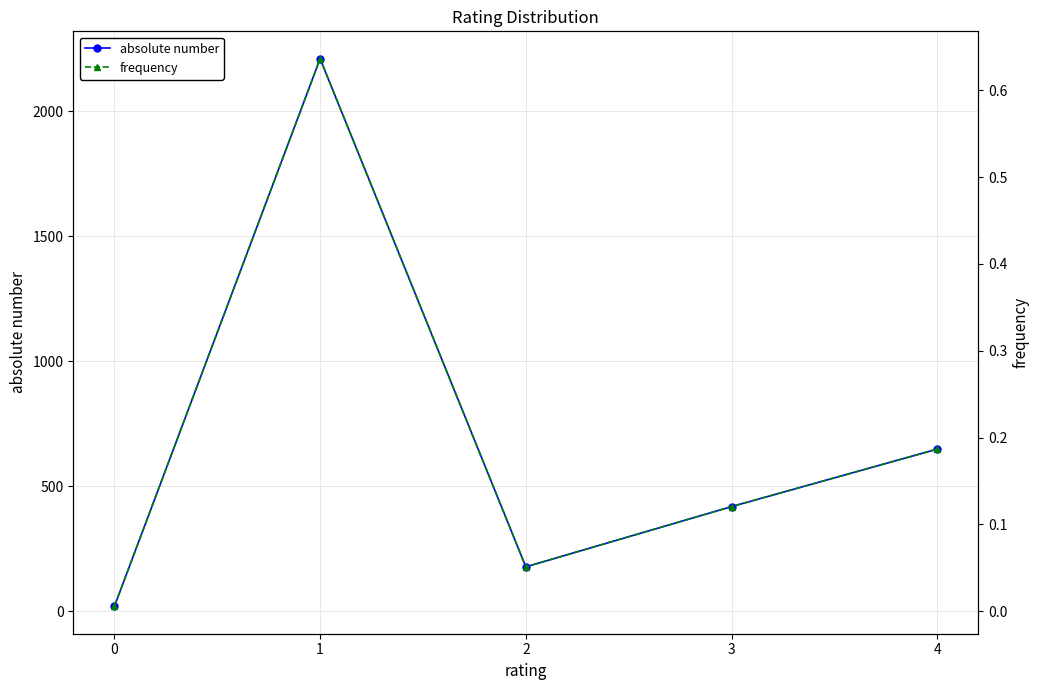

The value of frequency at 0 is 0.0. True or false?

False